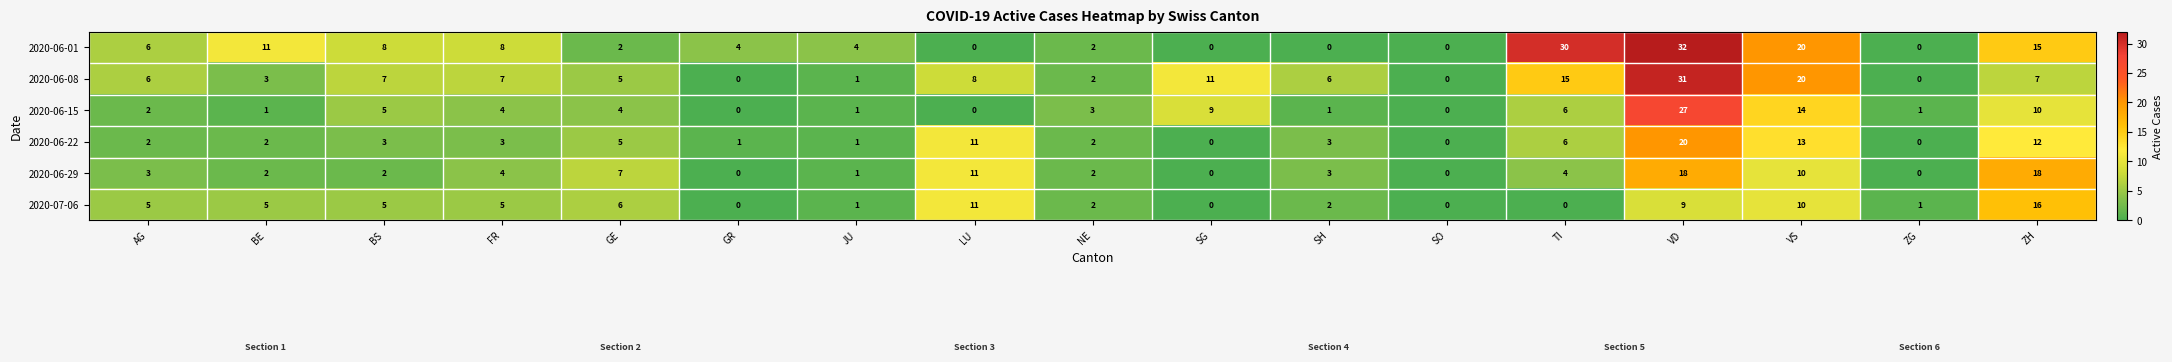

At which category is the sum across all series the highest?

VD